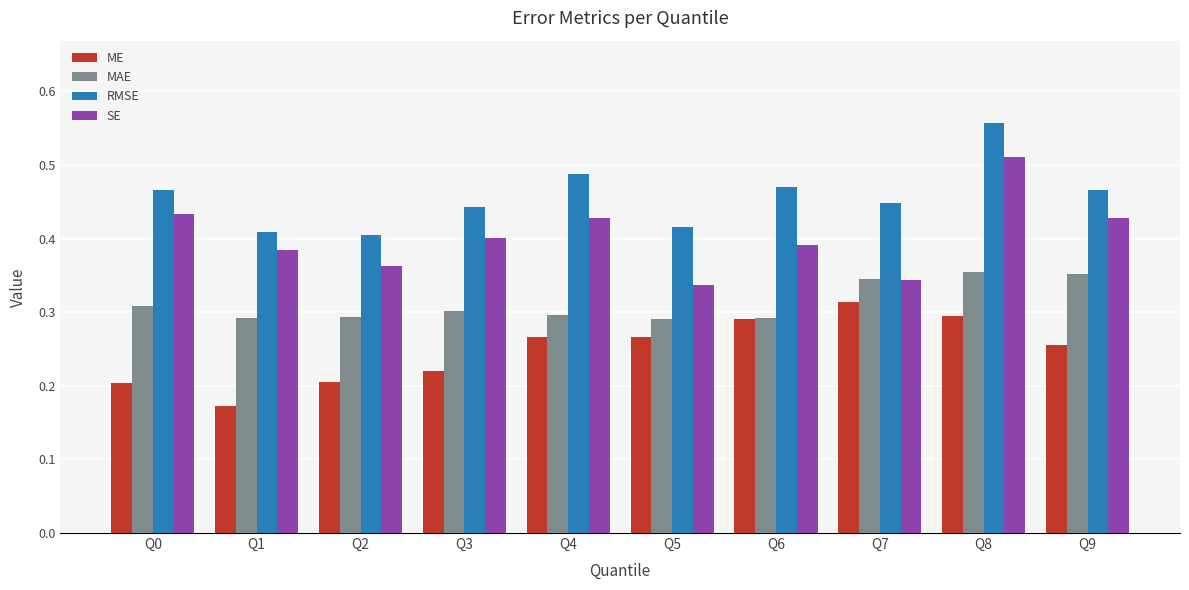

Between Q2 and Q4, which series saw the biggest shift?

RMSE